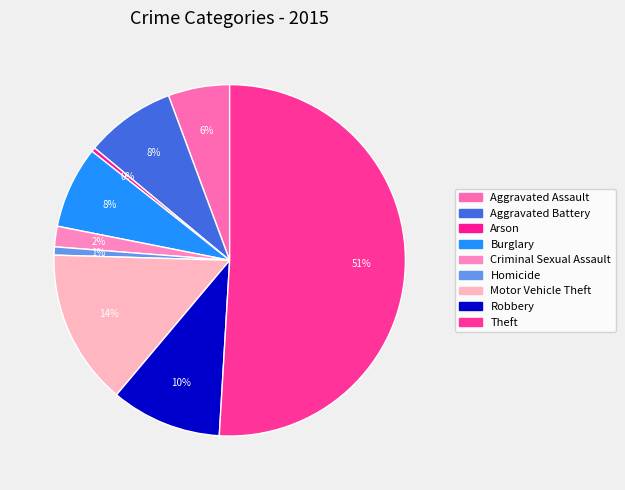

How many slices are in this pie chart?

9